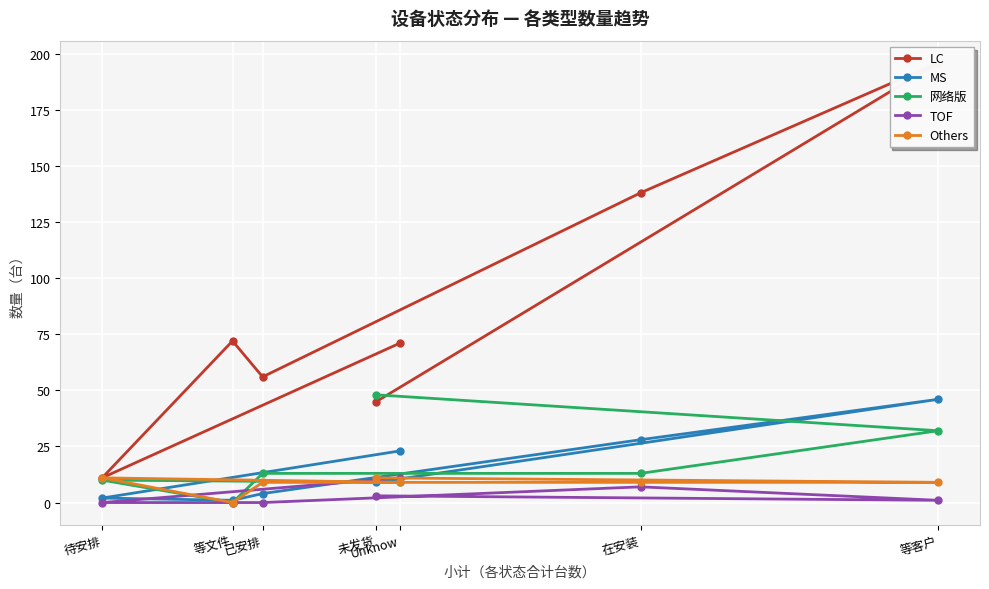

Reading right to left, transcribe all the data shown in this chart.

LC: Unknow=71	待安排=11	等文件=72	已安排=56	在安装=138	等客户=196	未发货=45
MS: Unknow=23	待安排=2	等文件=1	已安排=4	在安装=28	等客户=46	未发货=9
网络版: Unknow=9	待安排=10	等文件=0	已安排=13	在安装=13	等客户=32	未发货=48
TOF: Unknow=11	待安排=0	等文件=0	已安排=0	在安装=7	等客户=1	未发货=3
Others: Unknow=9	待安排=11	等文件=0	已安排=9	在安装=9	等客户=9	未发货=11